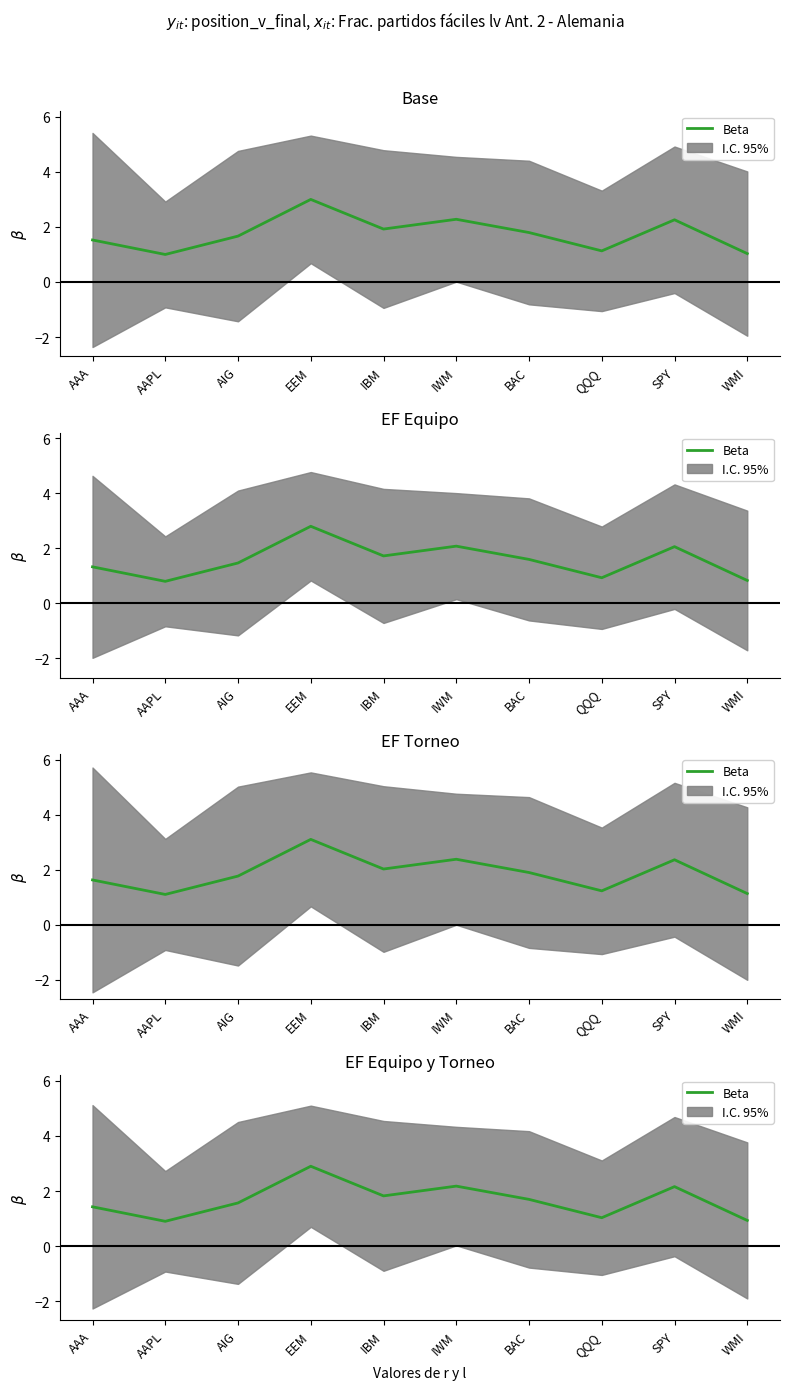

What is the value of the 10th point from the left?

0.9